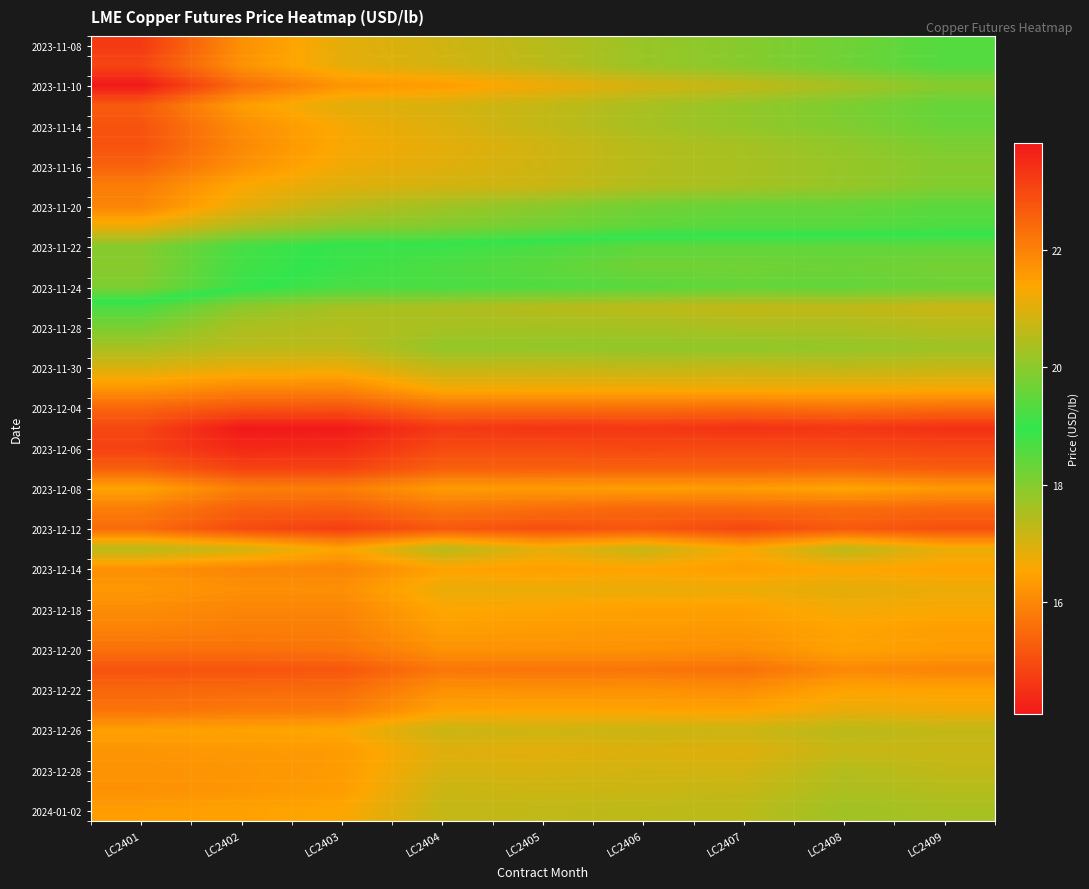

Which has a higher value, LC2408 or LC2409?

LC2408